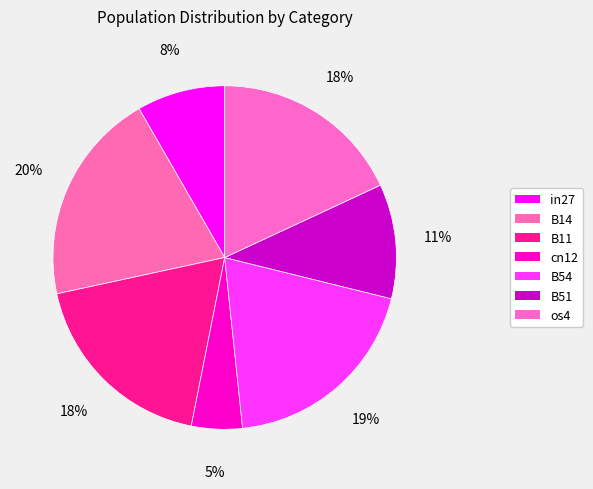

How many slices are in this pie chart?

7